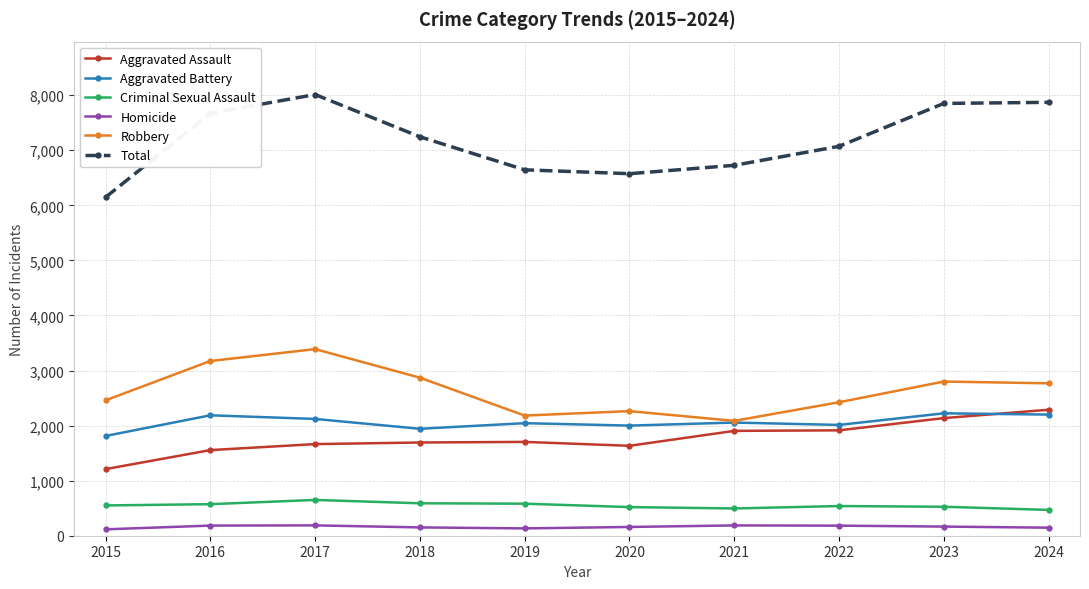

At which category does Total reach its first local peak?

2017